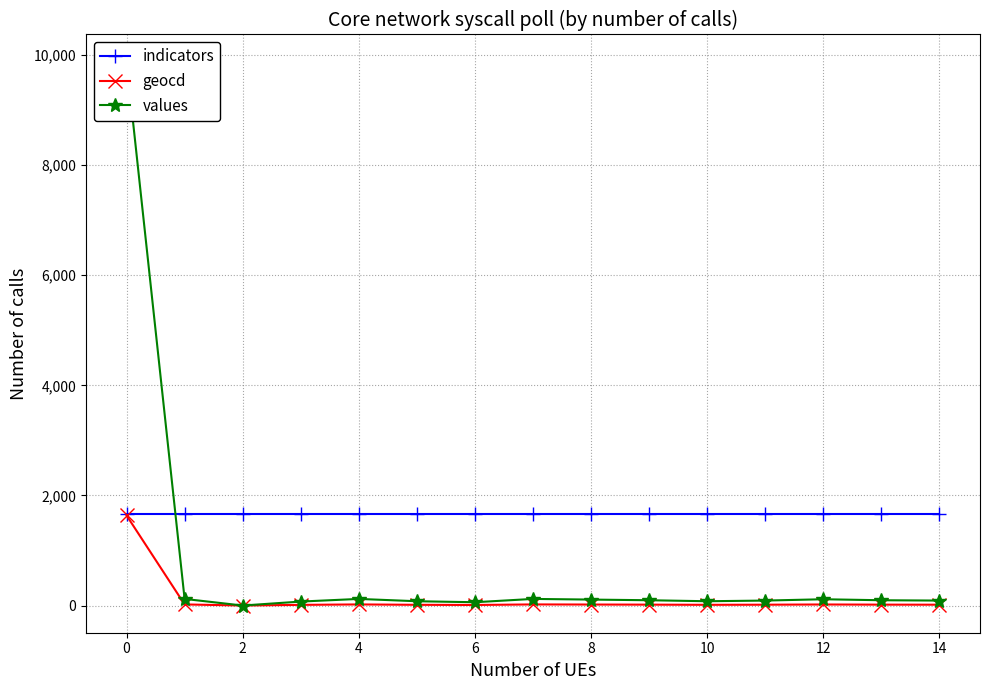

What are all the series names shown in the legend?

indicators, geocd, values